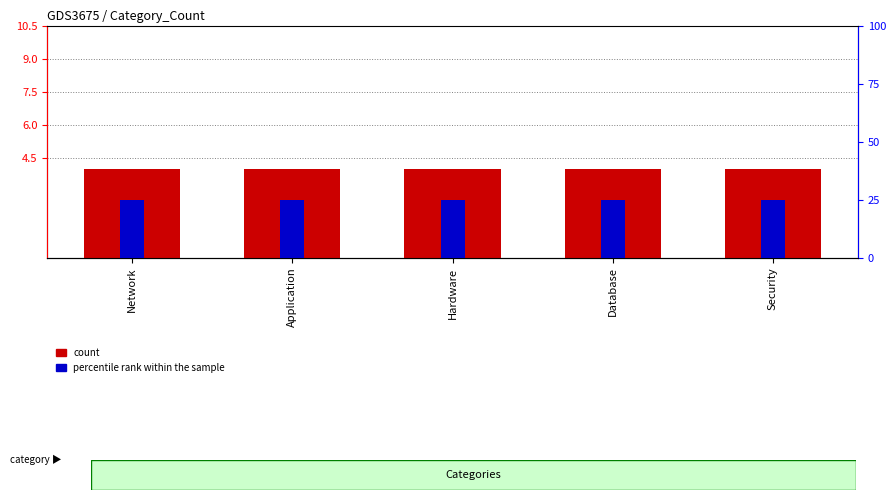

How many bars are there in each group?

2